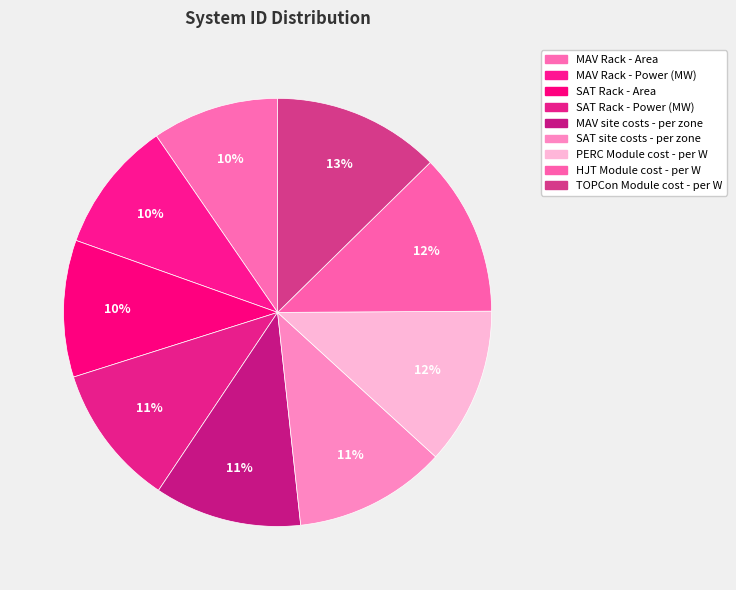

Rank the categories by value from lowest to highest.

MAV Rack - Area, MAV Rack - Power (MW), SAT Rack - Area, SAT Rack - Power (MW), MAV site costs - per zone, SAT site costs - per zone, PERC Module cost - per W, HJT Module cost - per W, TOPCon Module cost - per W